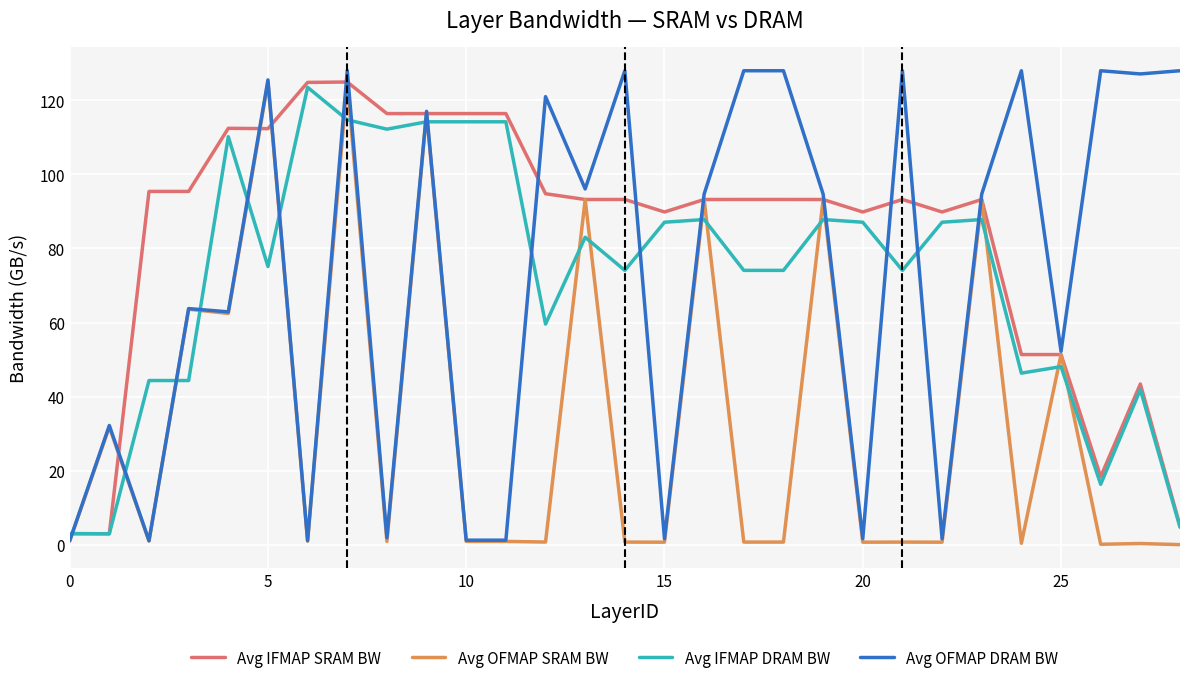

Which series has the largest range (max minus min)?

Avg OFMAP DRAM BW